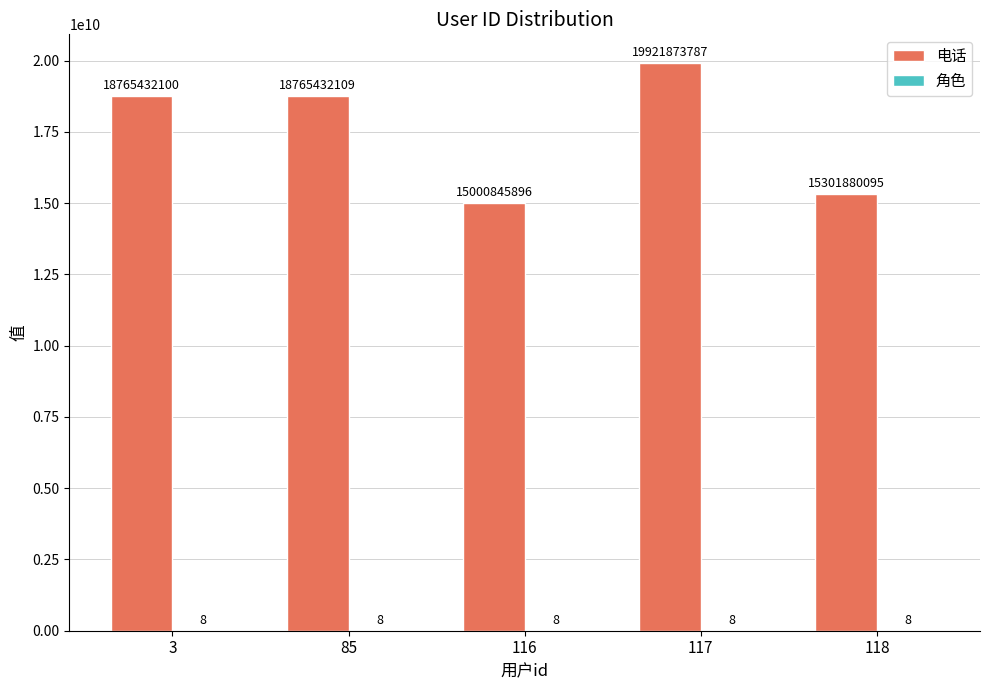

Which label corresponds to the largest value in the chart?

117